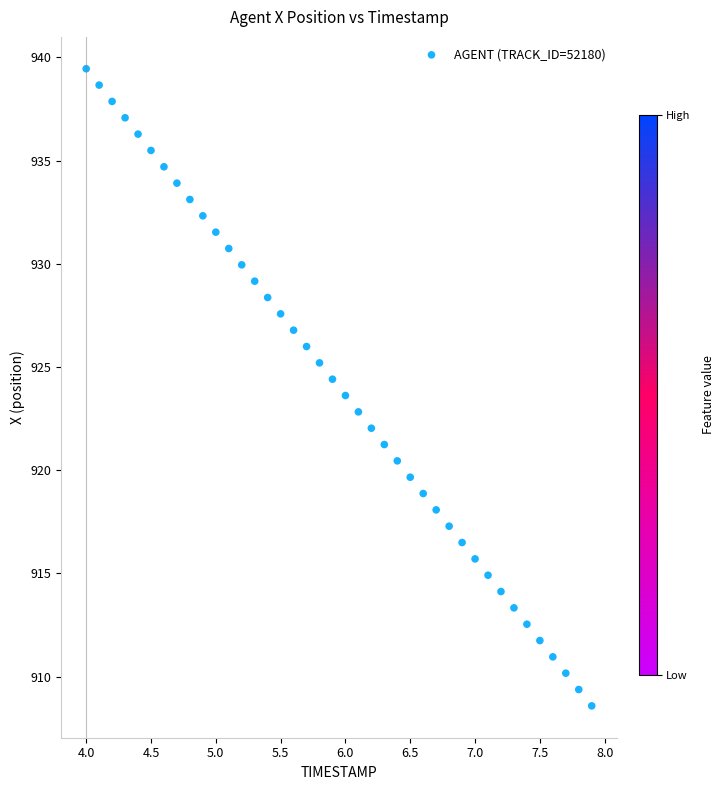

What is the range of X values (max minus min)?

3.9